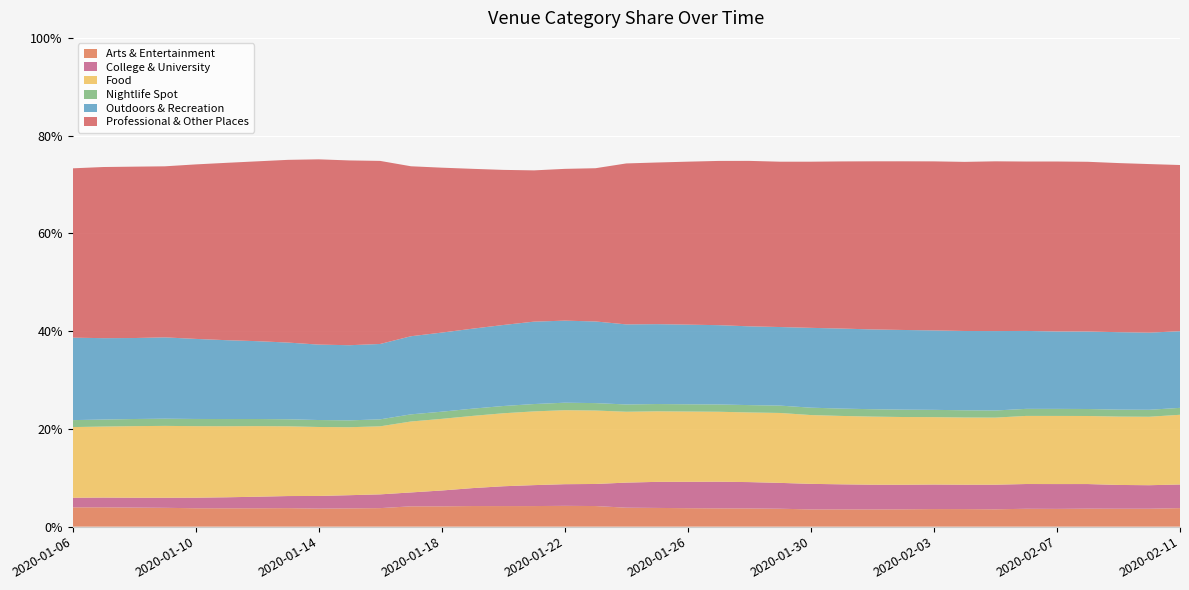

Reading left to right, transcribe all the data shown in this chart.

Arts & Entertainment: 3.9	4.0	3.9	3.9	3.8	3.8	3.8	3.8	3.7	3.7	3.8	4.2	4.2	4.2	4.2	4.2	4.3	4.2	3.9	3.8	3.8	3.7	3.7	3.7	3.5	3.5	3.5	3.5	3.6	3.6	3.5	3.7	3.6	3.7	3.7	3.7	3.8
College & University: 2.0	2.0	2.0	2.1	2.2	2.2	2.4	2.5	2.6	2.7	2.8	2.8	3.2	3.7	4.1	4.3	4.4	4.5	5.1	5.3	5.4	5.5	5.4	5.3	5.2	5.1	5.1	5.0	5.0	5.0	5.0	5.1	5.1	5.0	4.9	4.8	4.8
Food: 14.5	14.5	14.7	14.7	14.6	14.5	14.4	14.3	14.1	13.9	13.9	14.5	14.7	14.8	14.9	15.1	15.1	15.0	14.5	14.4	14.4	14.3	14.2	14.3	14.1	14.0	13.9	13.9	13.8	13.8	13.7	13.9	13.9	13.9	14.0	14.0	14.3
Nightlife Spot: 1.4	1.4	1.5	1.5	1.5	1.5	1.5	1.4	1.4	1.4	1.4	1.5	1.5	1.5	1.5	1.5	1.5	1.5	1.5	1.5	1.5	1.5	1.5	1.5	1.5	1.5	1.5	1.5	1.5	1.5	1.5	1.4	1.4	1.4	1.4	1.4	1.4
Outdoors & Recreation: 16.9	16.7	16.6	16.6	16.4	16.1	15.9	15.7	15.4	15.4	15.4	16.0	16.2	16.4	16.6	16.9	16.8	16.7	16.4	16.3	16.3	16.2	16.1	16.1	16.3	16.4	16.3	16.3	16.3	16.2	16.3	15.9	15.8	15.9	15.8	15.8	15.7
Professional & Other Places: 34.6	35.0	35.1	35.0	35.7	36.3	36.8	37.4	37.9	37.8	37.5	34.8	33.7	32.7	31.7	30.9	31.1	31.4	32.9	33.1	33.3	33.6	33.9	33.8	34.0	34.2	34.4	34.5	34.6	34.6	34.7	34.7	34.8	34.7	34.6	34.5	34.0